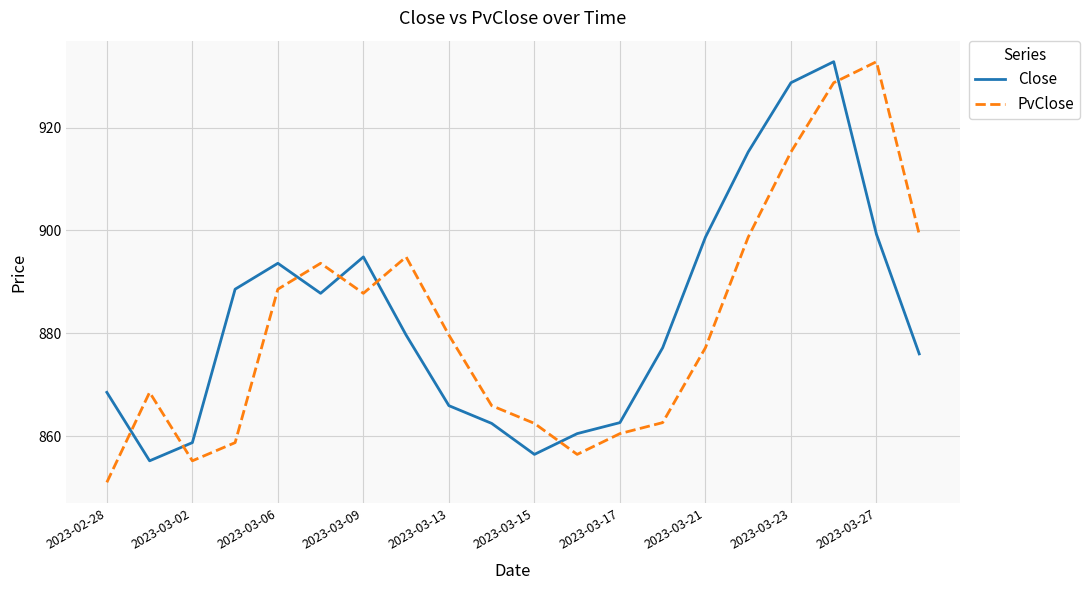

True or false: Close has more than 2 points higher than both neighbors.

True